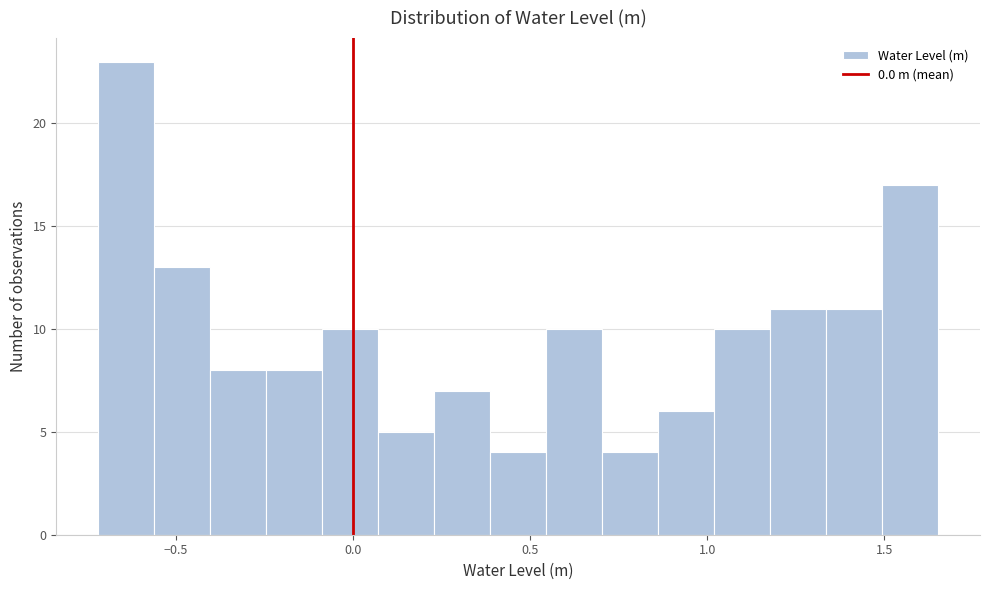

Around what value on the x-axis is the tallest bar? Give the approximate position of its centre, as read against the axis.

-0.65